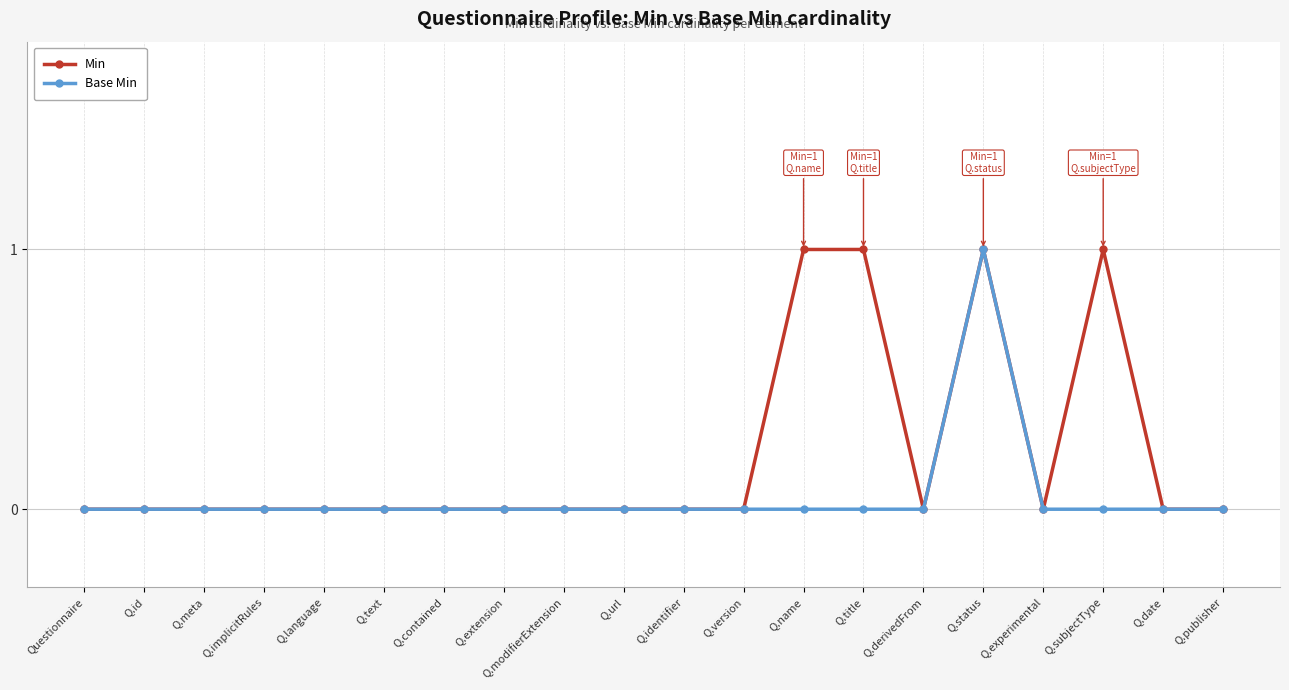

Count the number of categories in the chart.

20